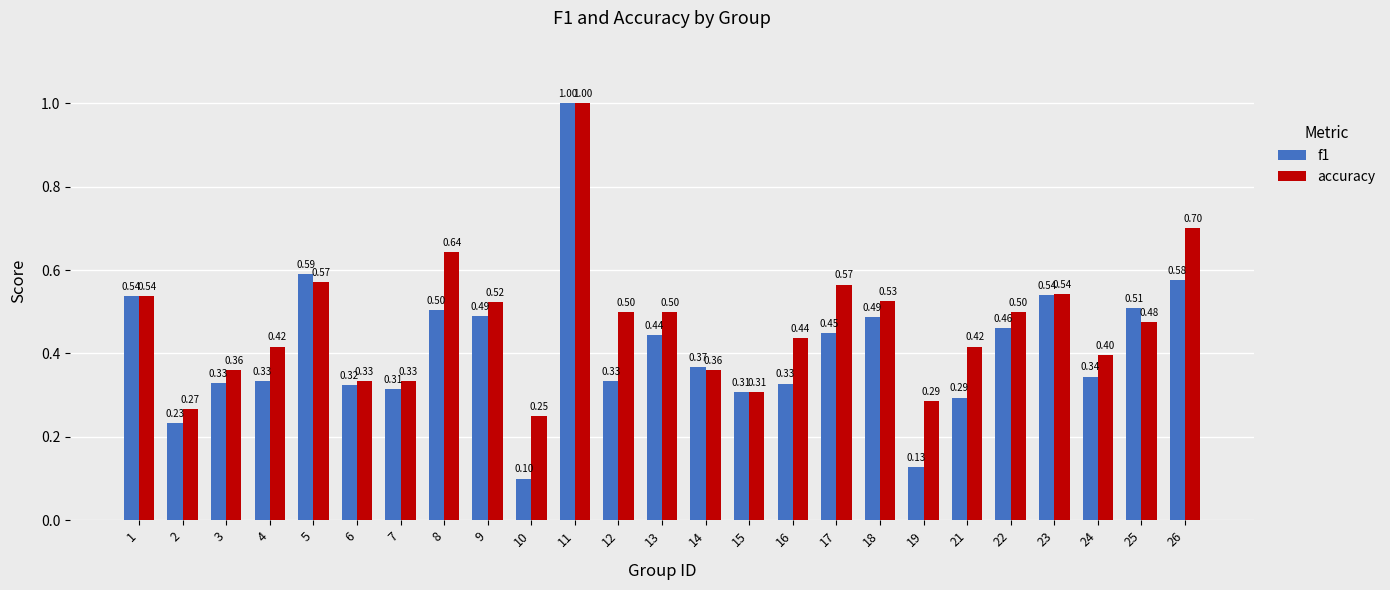

At how many categories does at least one series exceed 0?

25